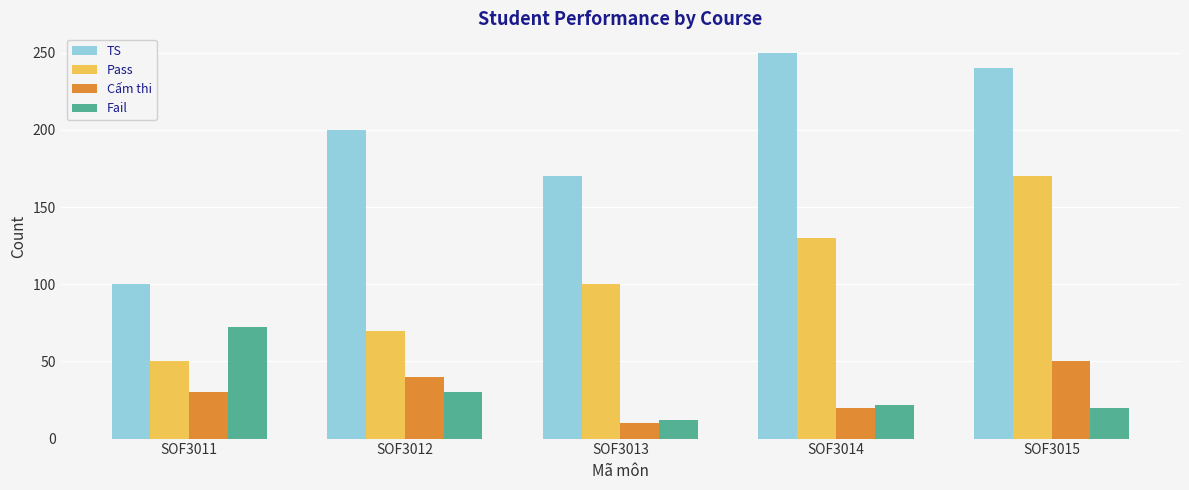

Is the value of Cấm thi at SOF3015 greater than the value of TS at SOF3014?

No